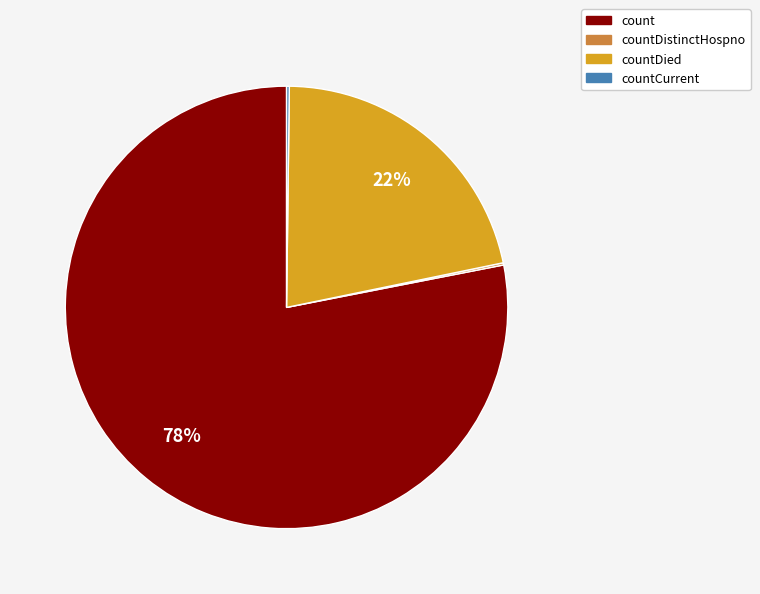

To the nearest percent, what is the difference between the largest and smallest slice percentages?

78%